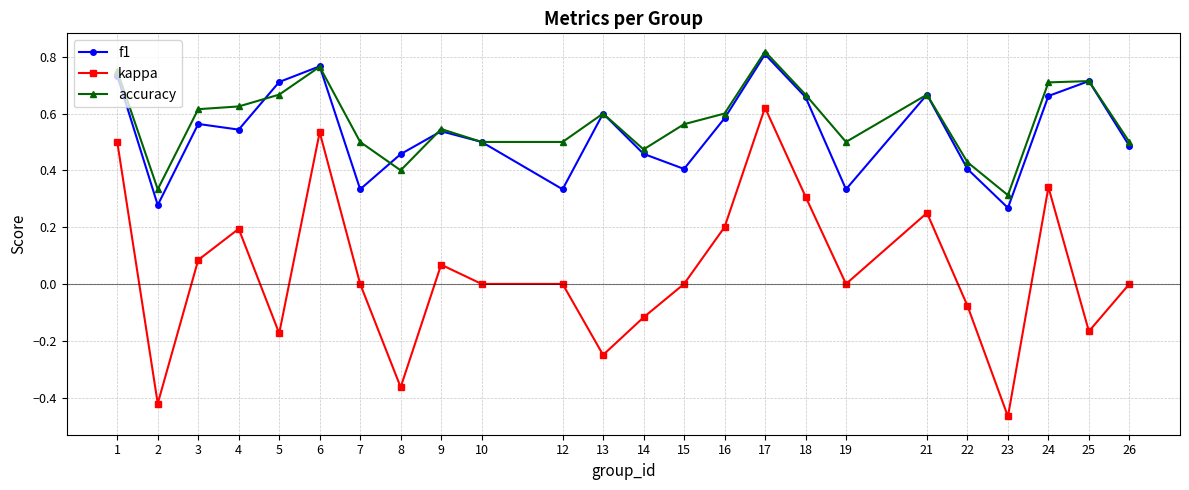

Is the value of accuracy at 14 greater than the value of kappa at 26?

Yes